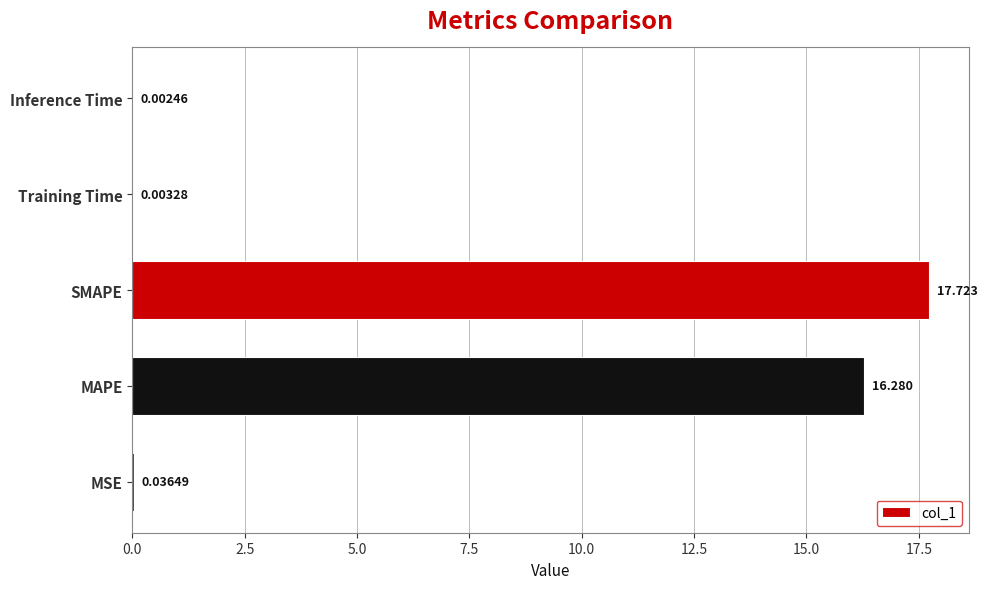

Where is the data nearest to the value 8?

MSE